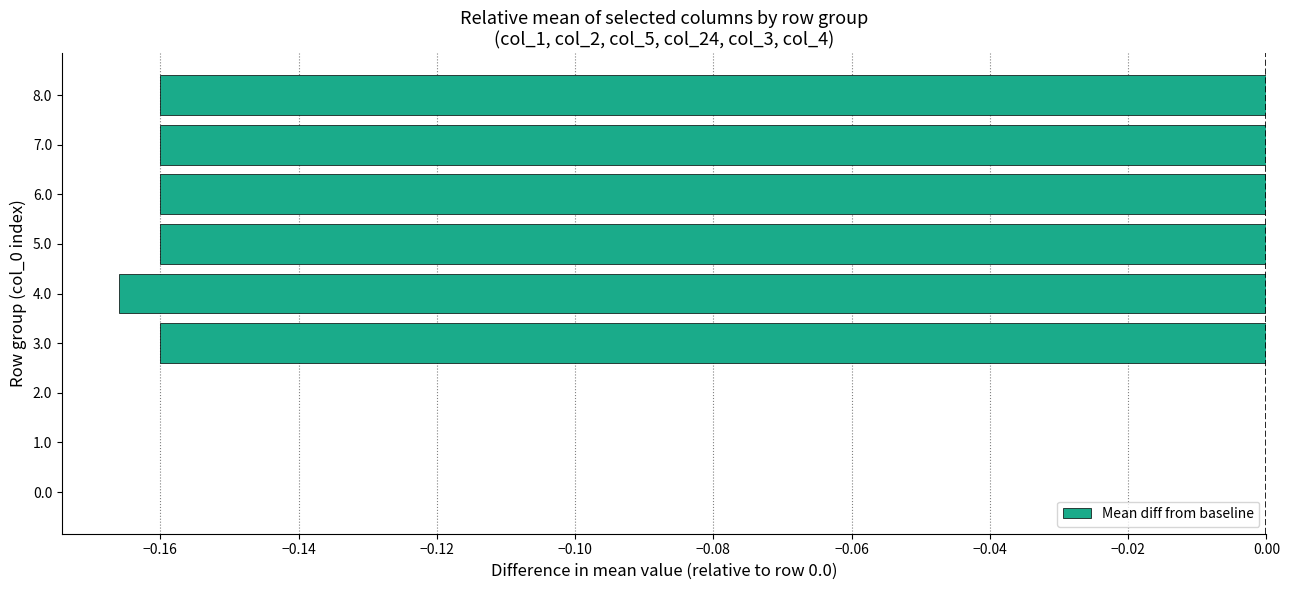

What is the sum of all values?

-1.0